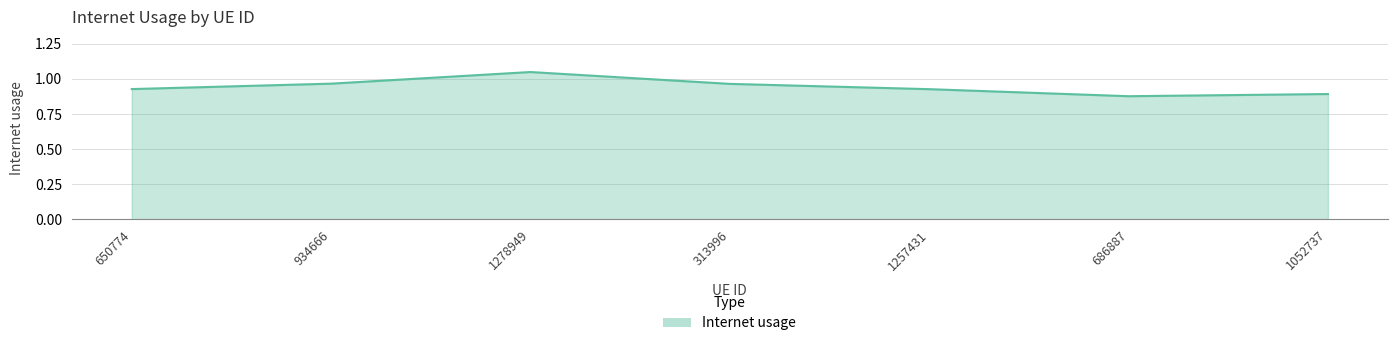

What position from the left is 686887?

6